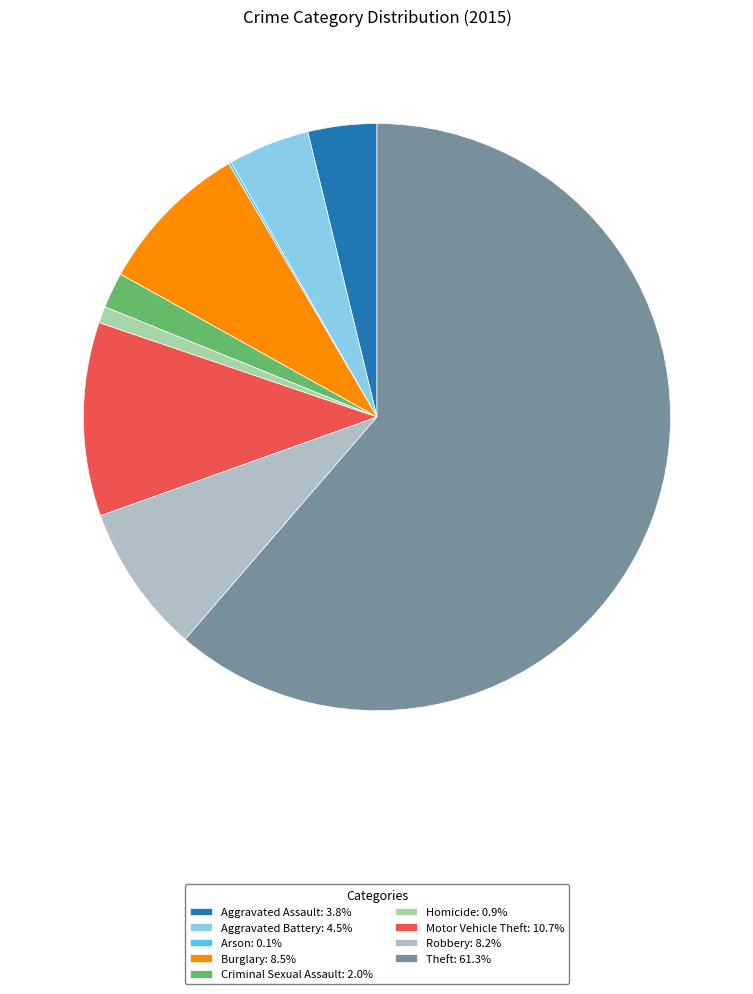

What is the smallest slice in the pie chart?

Arson